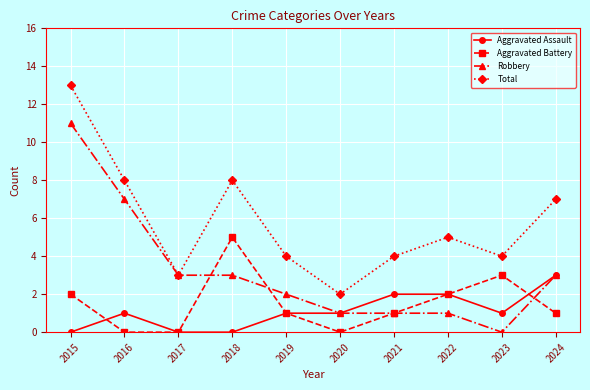

Reading left to right, transcribe all the data shown in this chart.

Aggravated Assault: 2015=0	2016=1	2017=0	2018=0	2019=1	2020=1	2021=2	2022=2	2023=1	2024=3
Aggravated Battery: 2015=2	2016=0	2017=0	2018=5	2019=1	2020=0	2021=1	2022=2	2023=3	2024=1
Robbery: 2015=11	2016=7	2017=3	2018=3	2019=2	2020=1	2021=1	2022=1	2023=0	2024=3
Total: 2015=13	2016=8	2017=3	2018=8	2019=4	2020=2	2021=4	2022=5	2023=4	2024=7